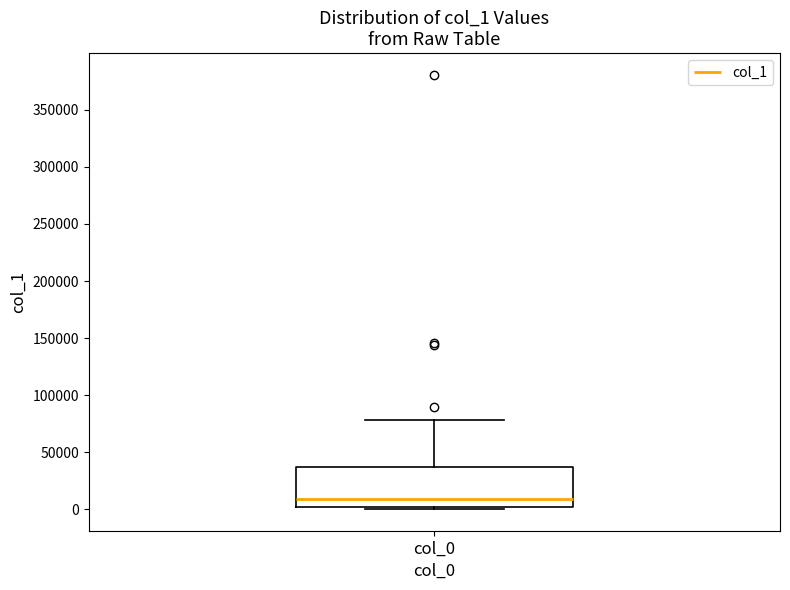

Transcribe this box plot: give where the median line is, the range the box spans, and where the two whiskers end, as read against the y-axis. The values are not printed on the chart, so give them approximately, as read against the axis.

median 10000, box 0 to 35000, whiskers 0 (just below the box's lower edge) to 80000